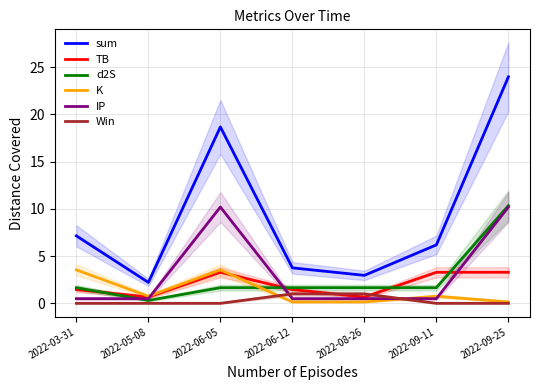

True or false: sum and Win intersect in this chart.

False